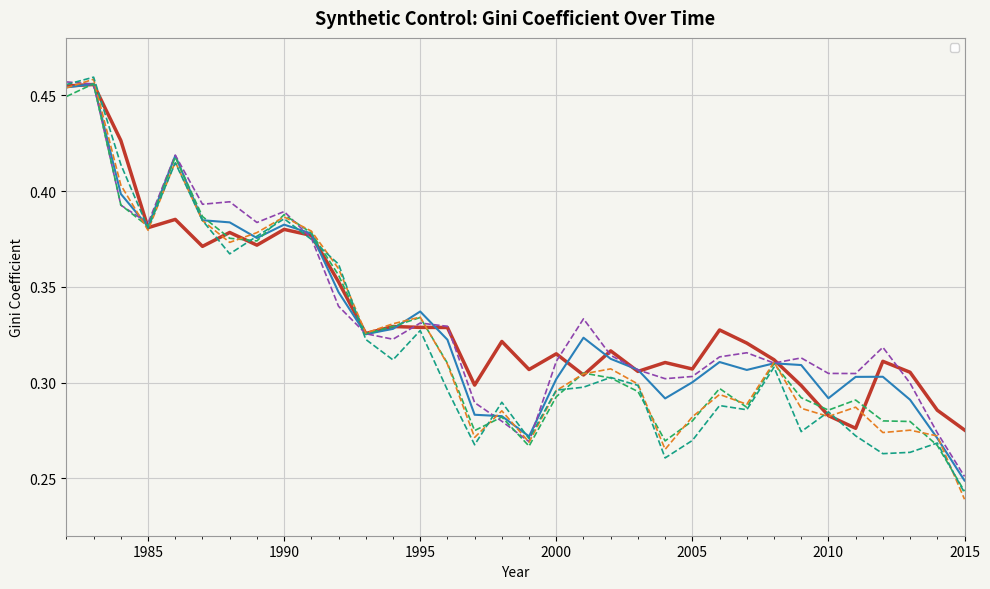

What is the difference between the maximum and minimum values in the _Y_treated series?

0.2